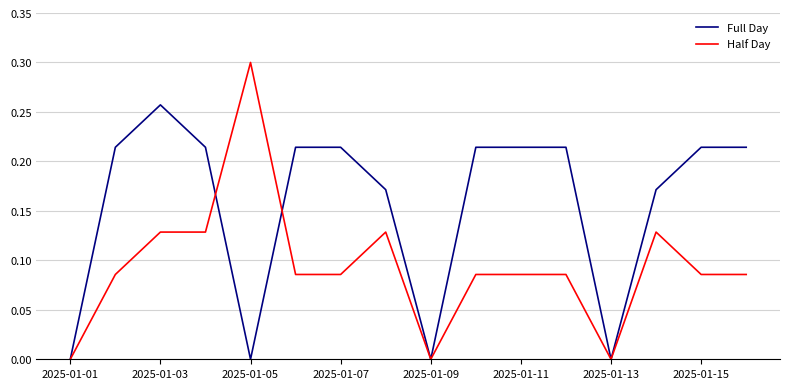

Which series has the largest range (max minus min)?

Half Day